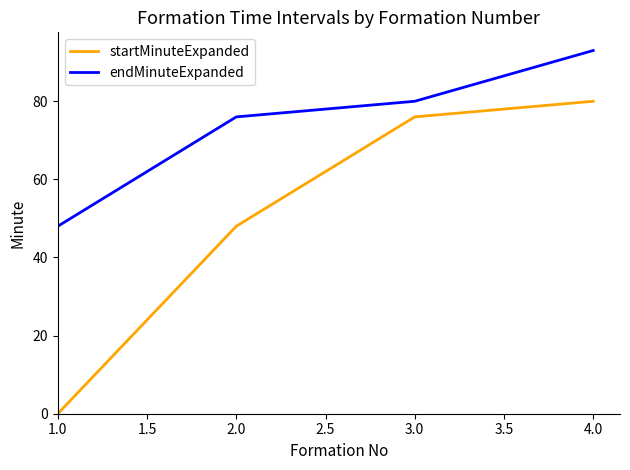

At which category is the sum across all series the highest?

4.0